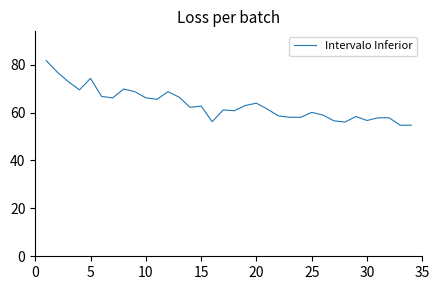

Does the chart display data point markers on the line(s)?

No